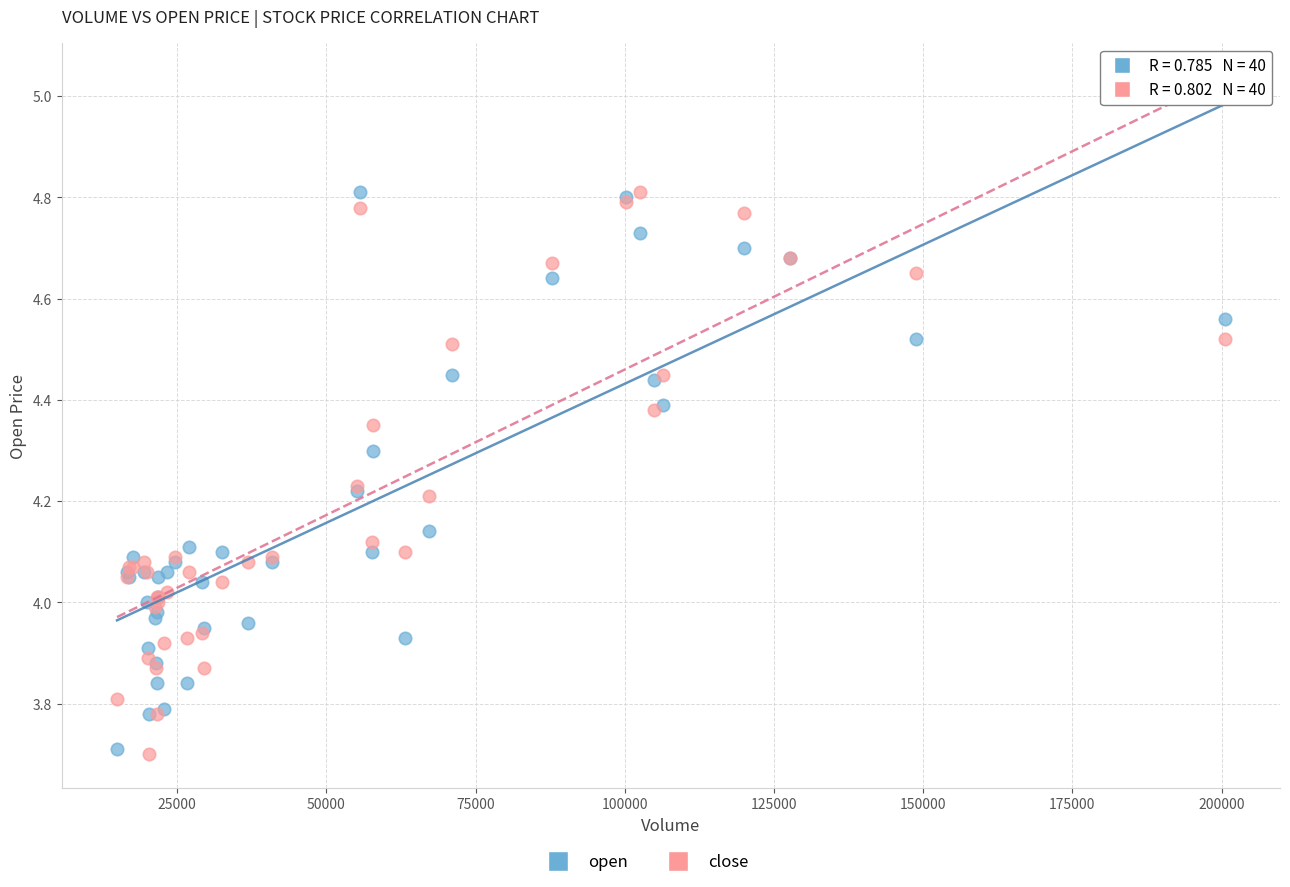

What is the X range (max minus min) for the scatter plot?

185596.0